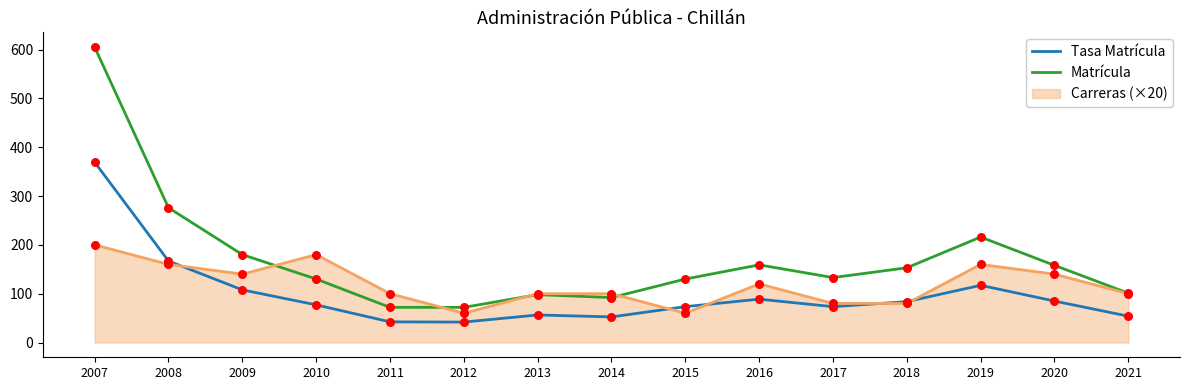

What are all the series names shown in the legend?

Tasa Matrícula, Matrícula, Carreras (×20)